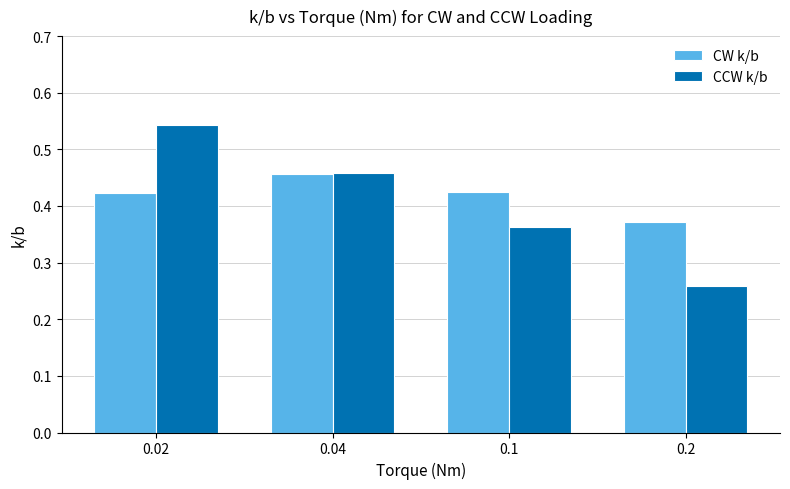

What is the difference between the maximum and minimum values in the CW k/b series?

0.1